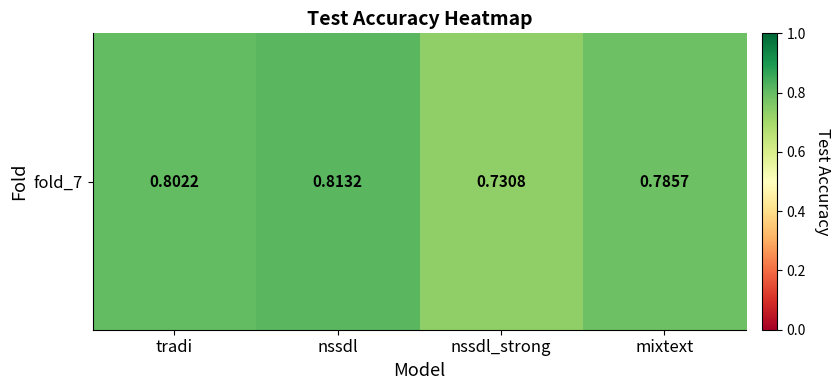

What is the average value?

0.8